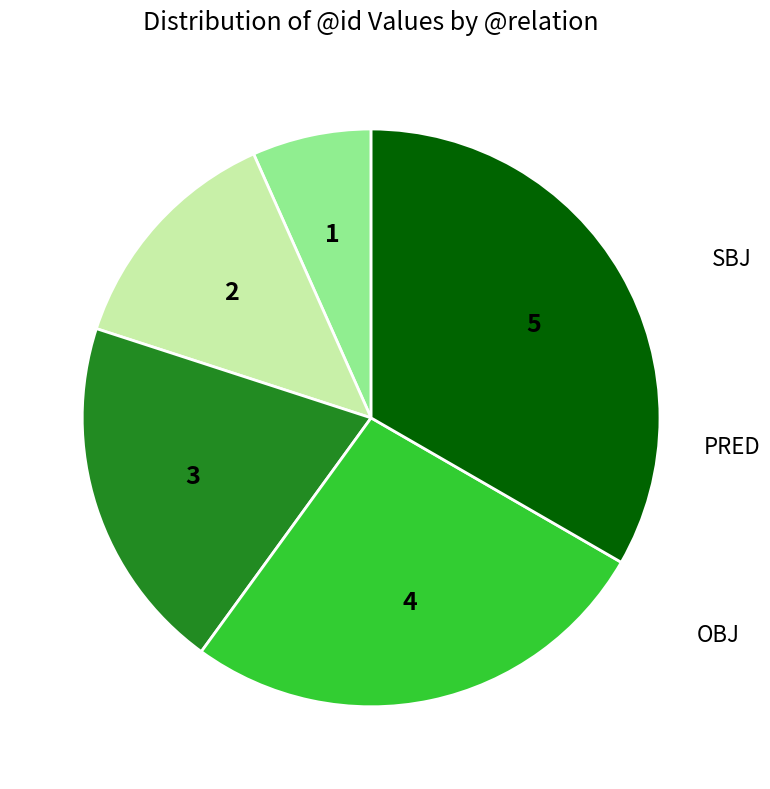

Combined, do OBJ and PRED account for over 50%?

No